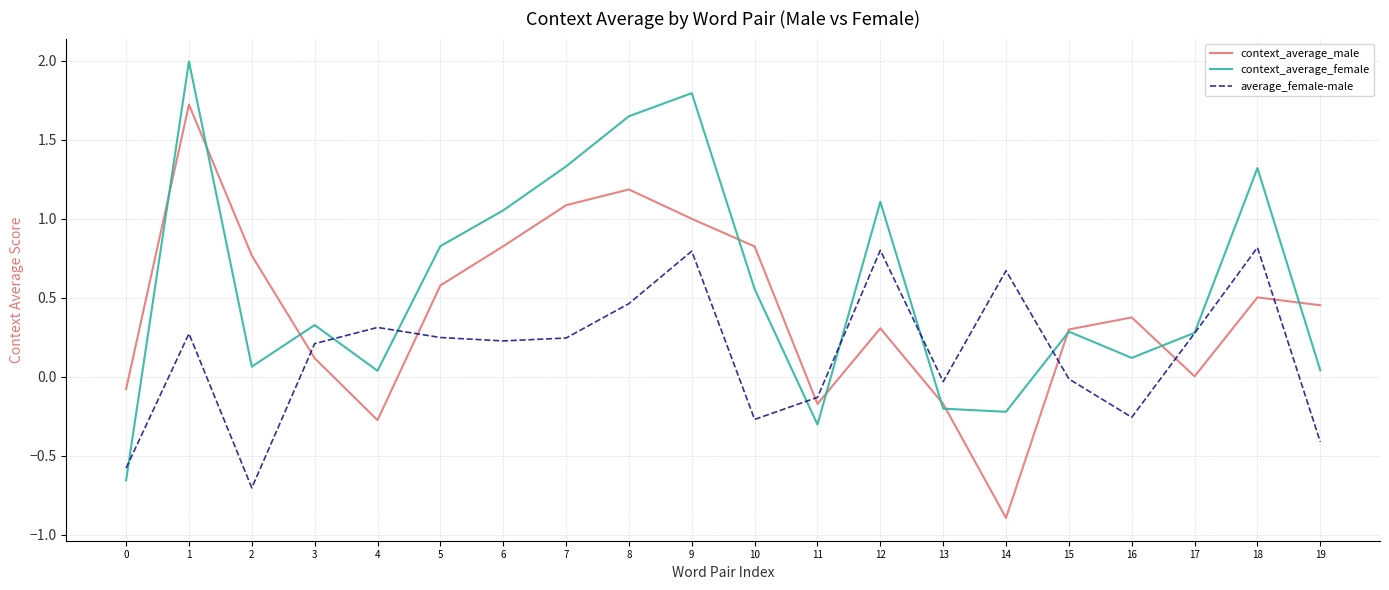

List the series in order of their peak value, lowest first.

average_female-male, context_average_male, context_average_female